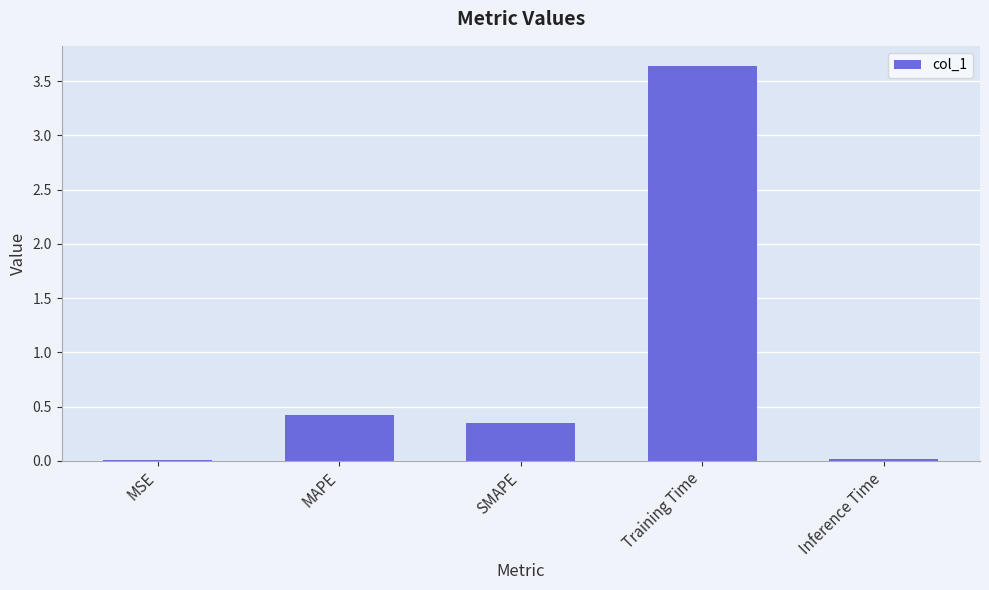

What is the sum of all values?

4.4